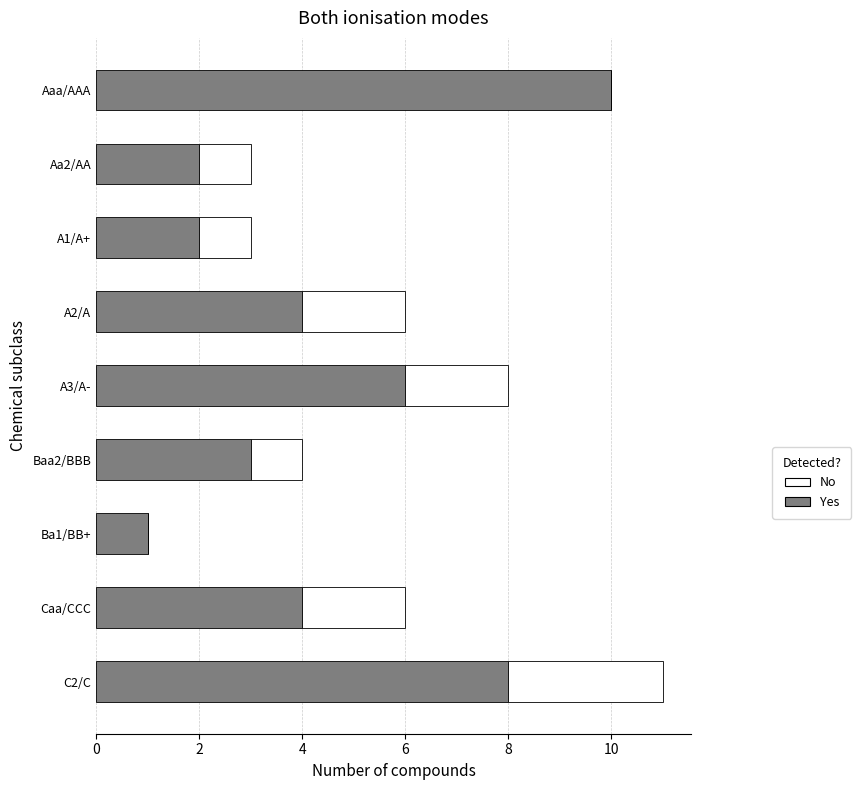

At which category is the sum across all series the highest?

C2/C